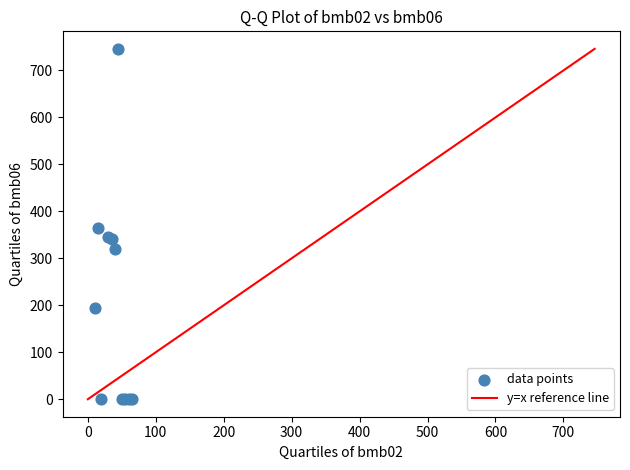

What Y value in the scatter plot is closest to 373?

364.0